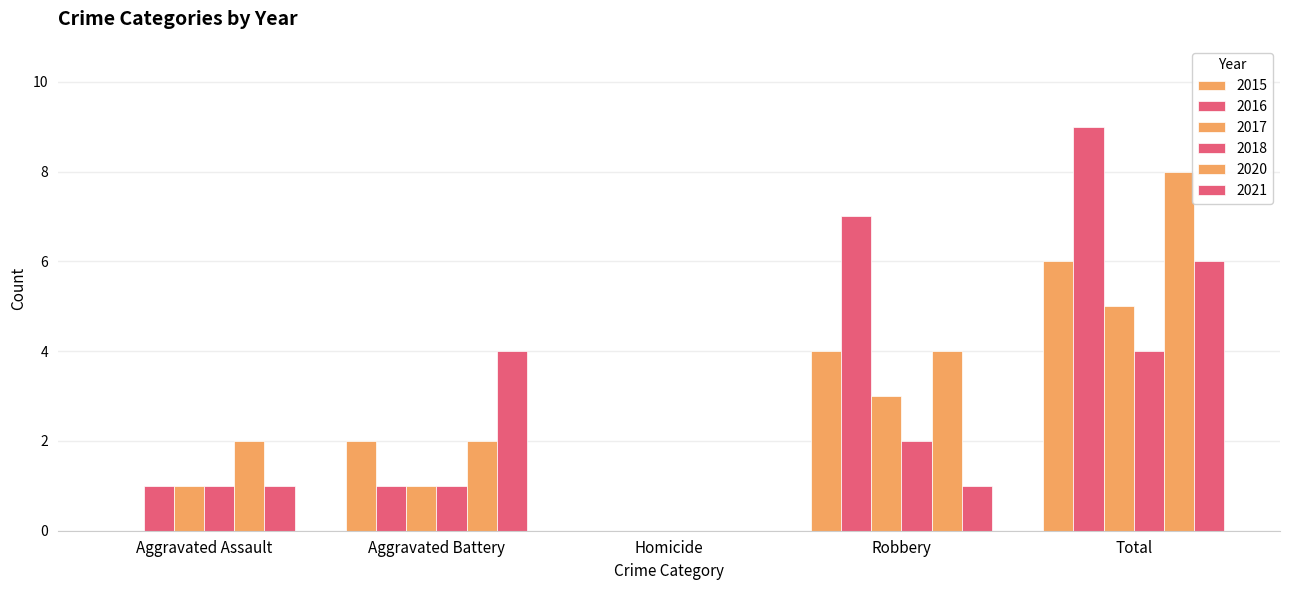

What position from the right is Total?

1